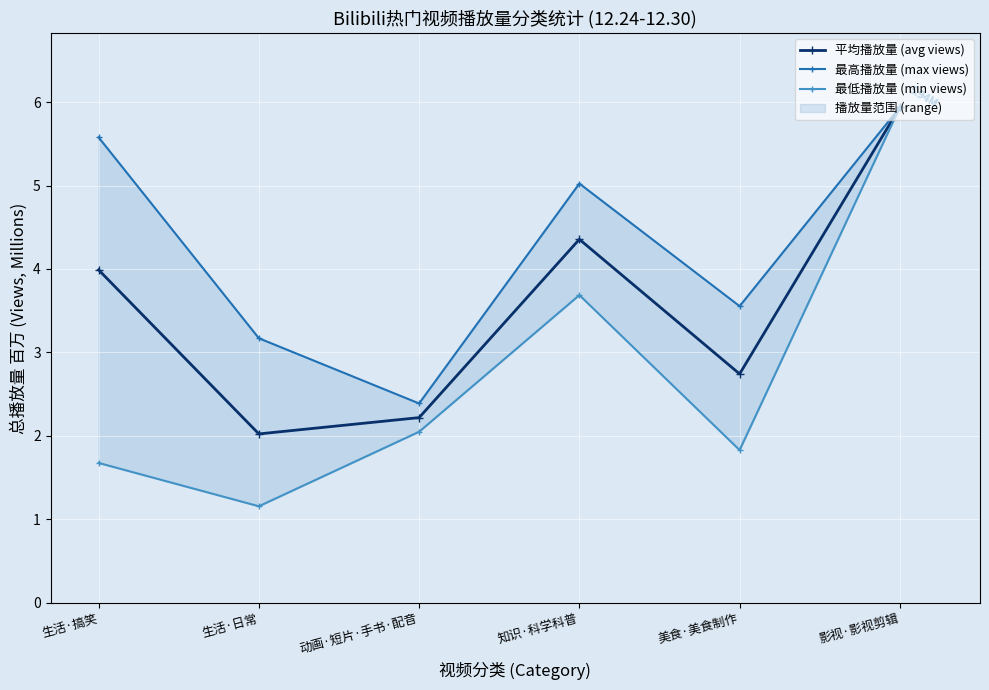

Where is 平均播放量 (avg views) nearest to the value 3?

美食·美食制作